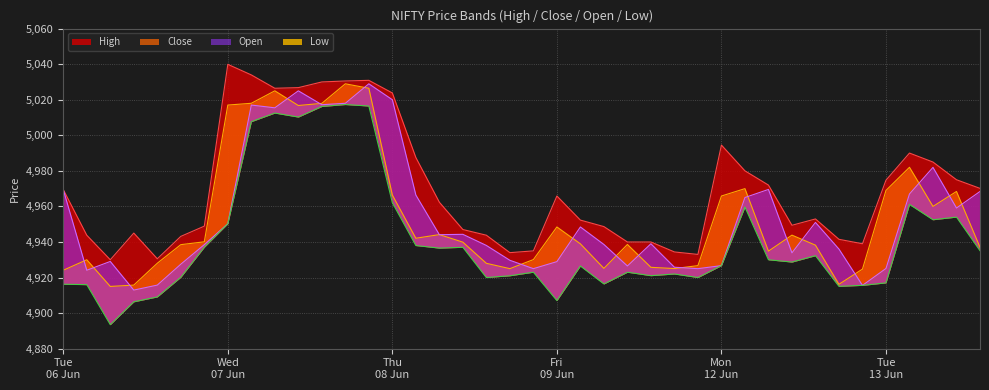

True or false: Close and Low intersect in this chart.

False